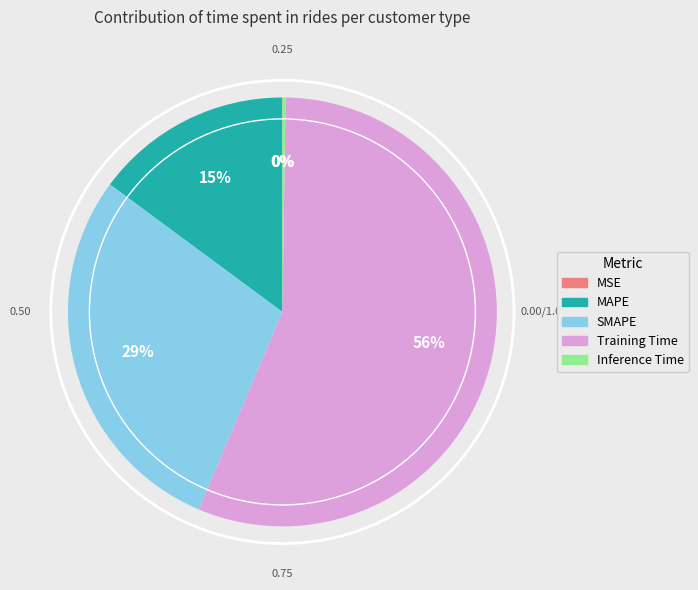

Which category has the biggest portion of the pie?

Training Time